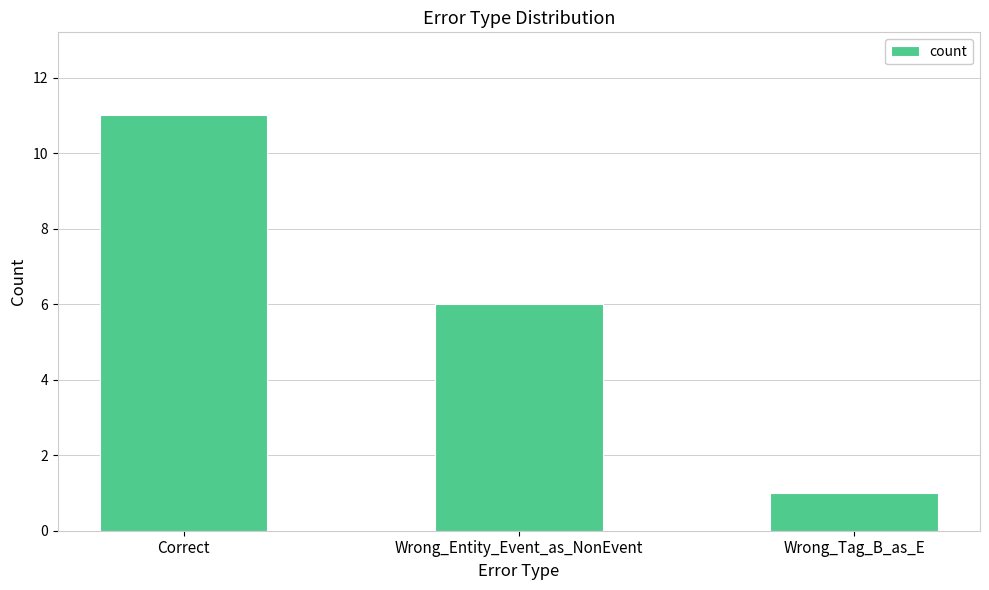

True or false: the data shows 7 at Correct.

False